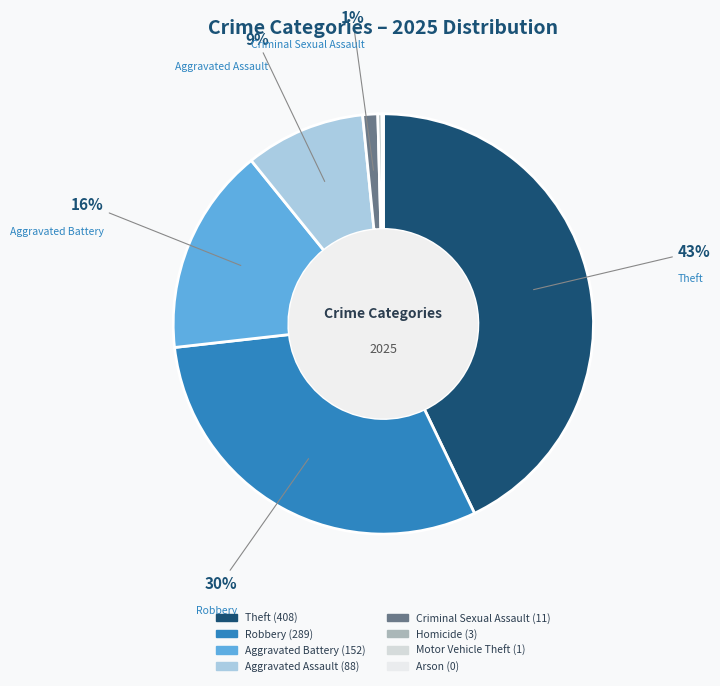

Does Aggravated Battery represent more than half of the total?

No